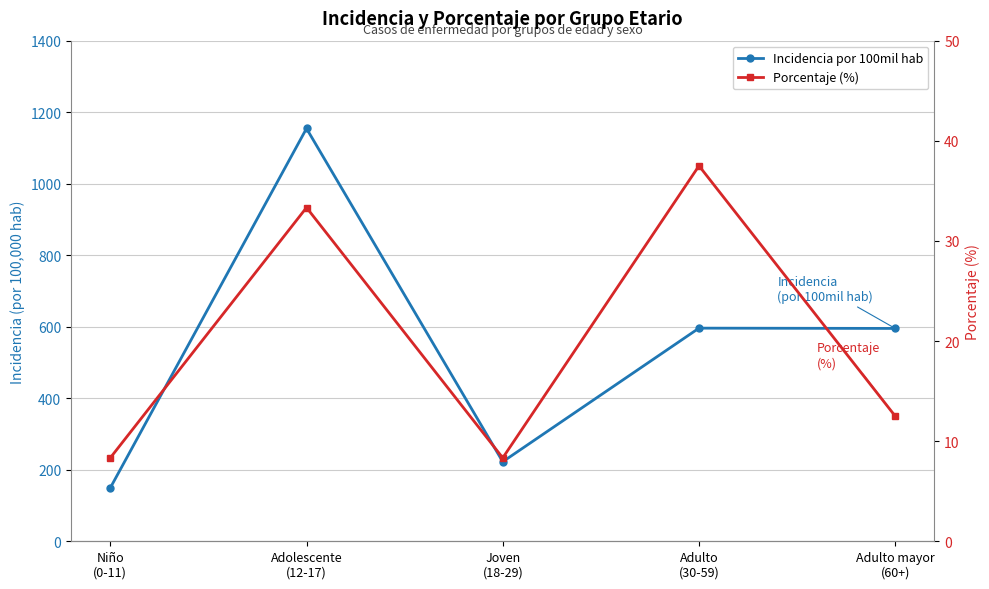

What is the difference between the maximum and minimum values in the porcentaje series?

29.2